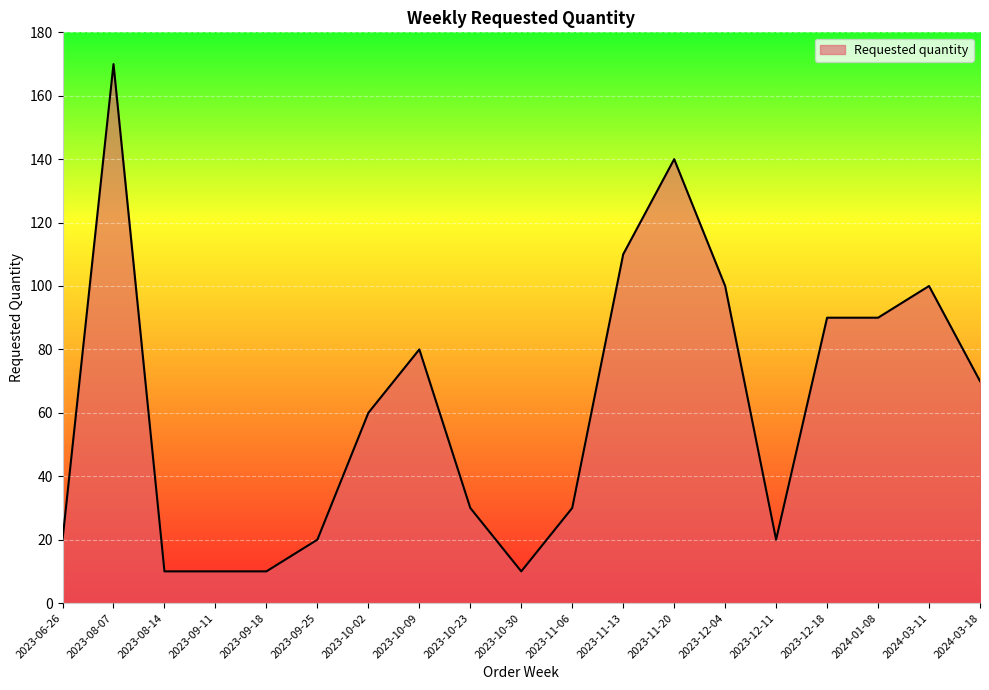

Reading left to right, list all the values displayed in this chart.

20	170	10	10	10	20	60	80	30	10	30	110	140	100	20	90	90	100	70